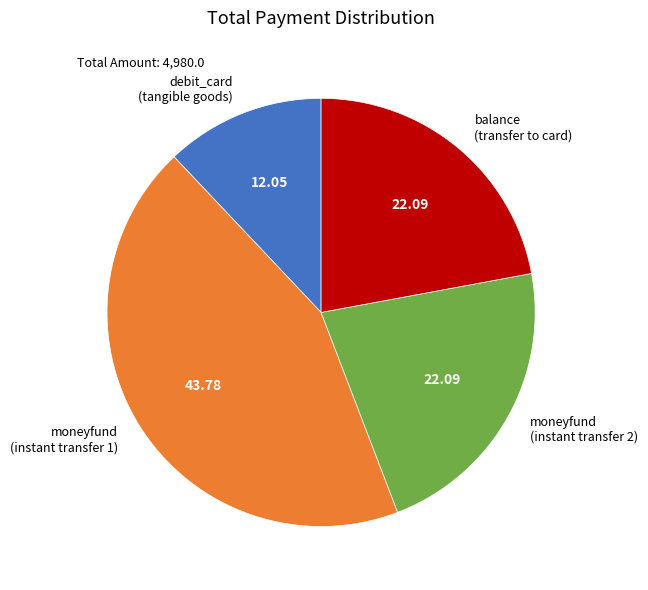

Which category has the smallest portion of the pie?

debit_card (tangible goods)